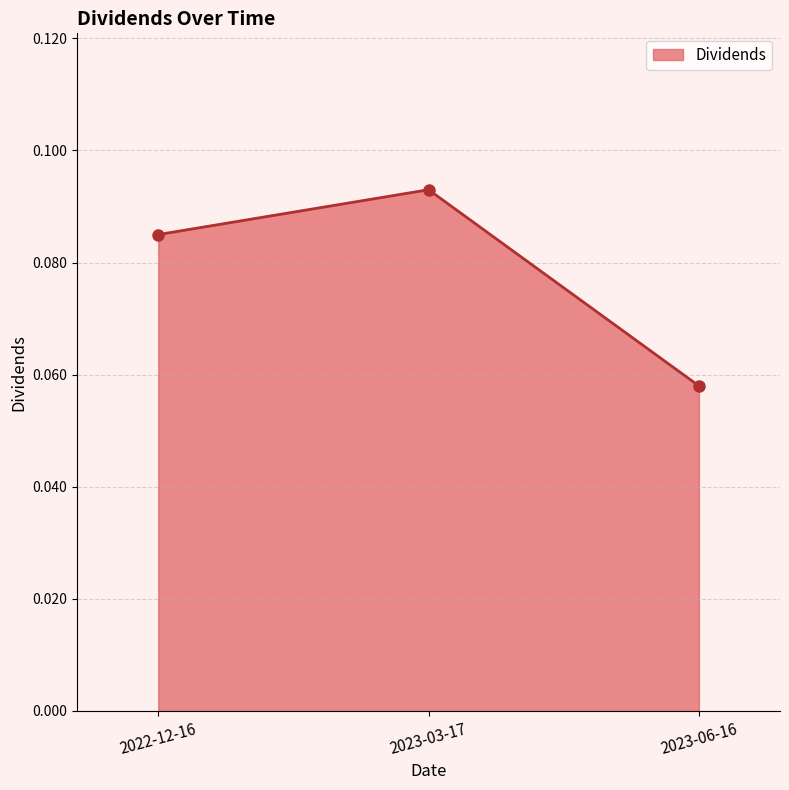

Count the values in the range 0 to 1.

3